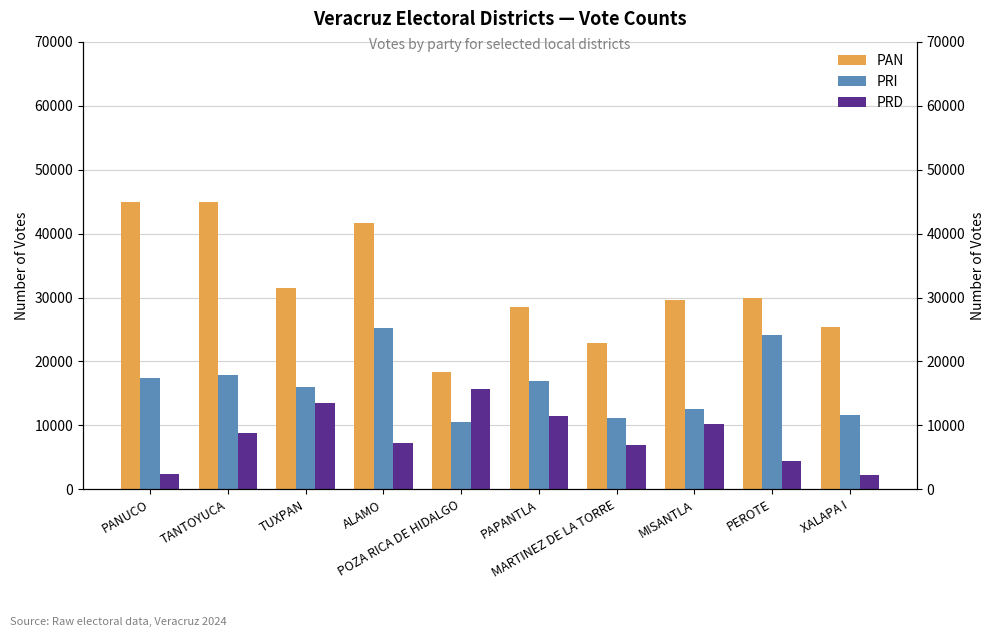

What is the approximate value of PRD at PEROTE?

4446